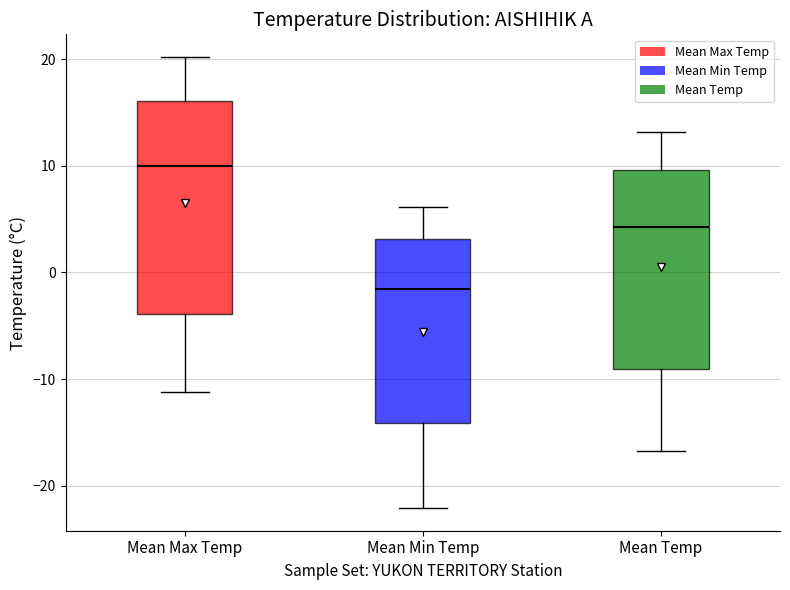

Where does the lower whisker of the box for Mean Temp end on the y-axis? The values are not printed on the chart, so give them approximately, as read against the axis.

-17